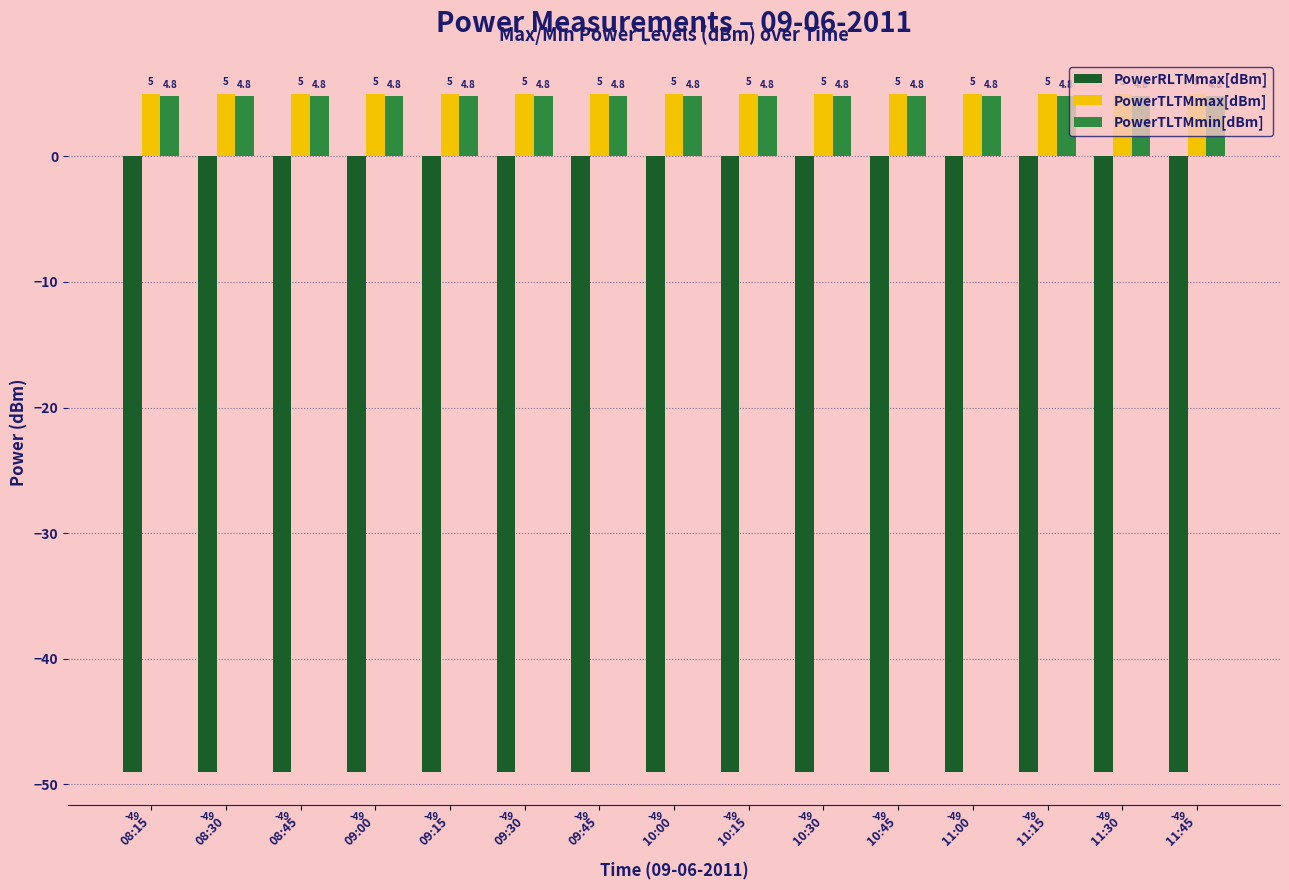

Is the value of PowerTLTMmax[dBm] at 09:00 greater than the value of PowerRLTMmax[dBm] at 10:45?

Yes